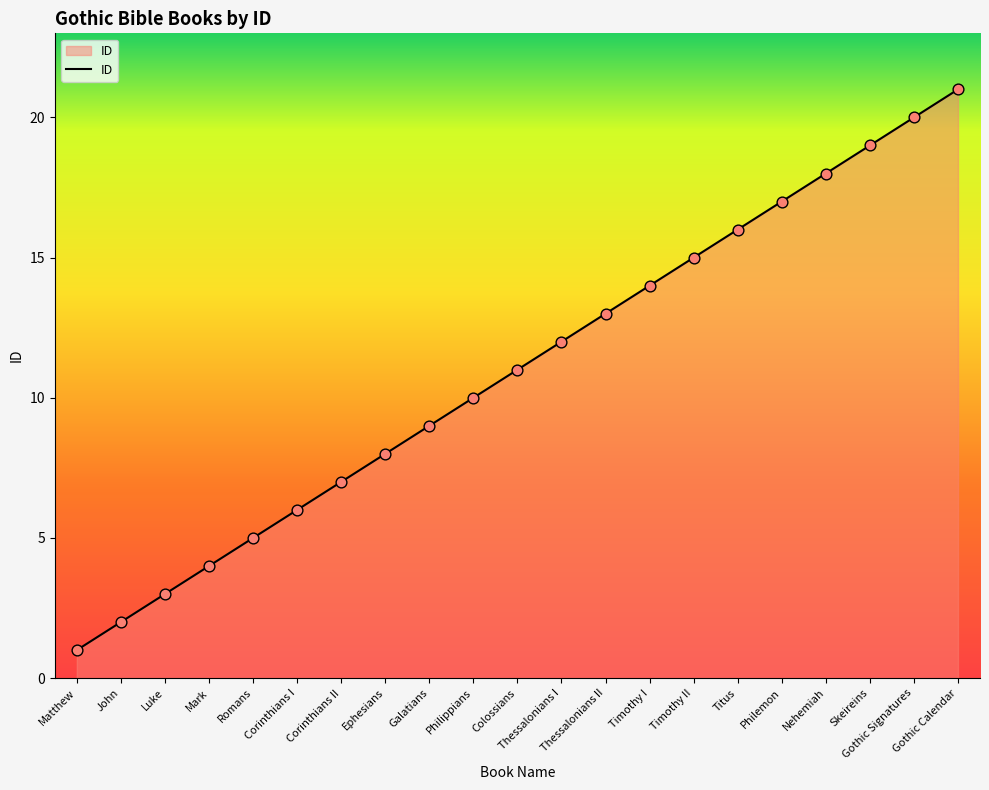

What is the ratio of the value at Ephesians to the value at Philippians?

0.8